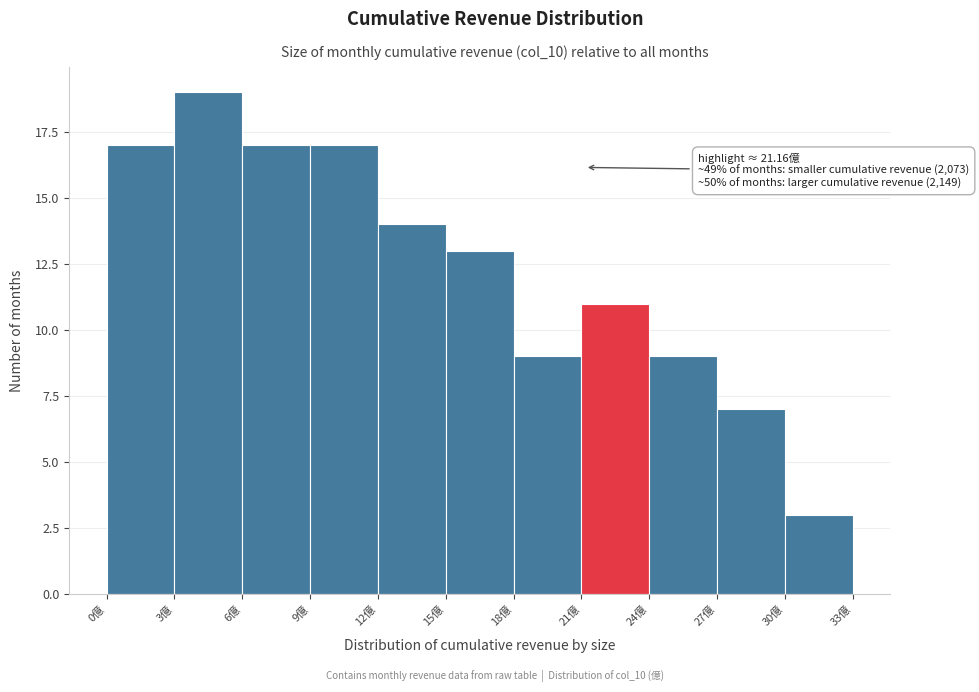

Which range on the x-axis has the tallest bar?

3 to 6